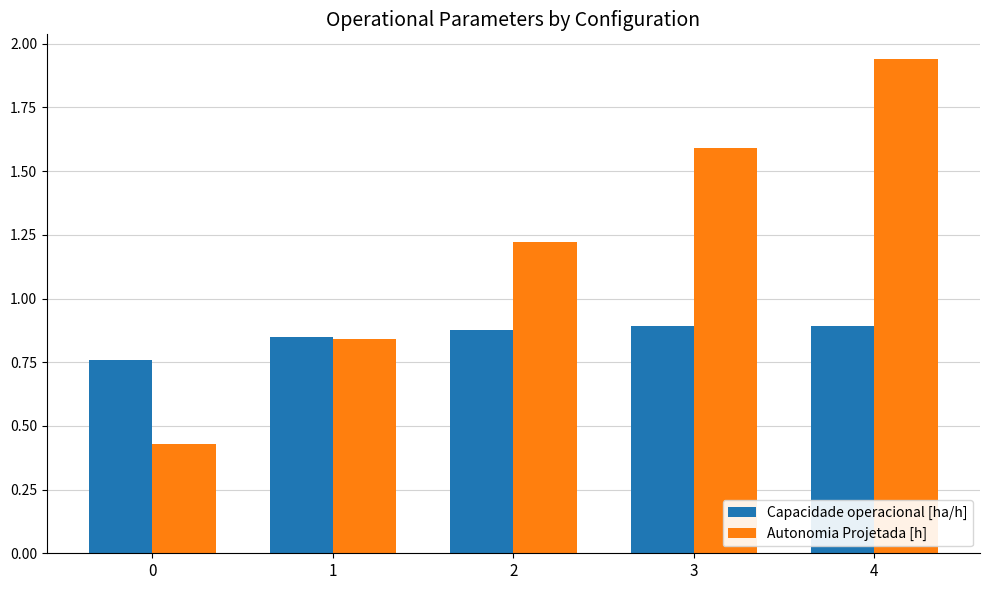

Which category has the highest value in the Autonomia Projetada [h] series?

4